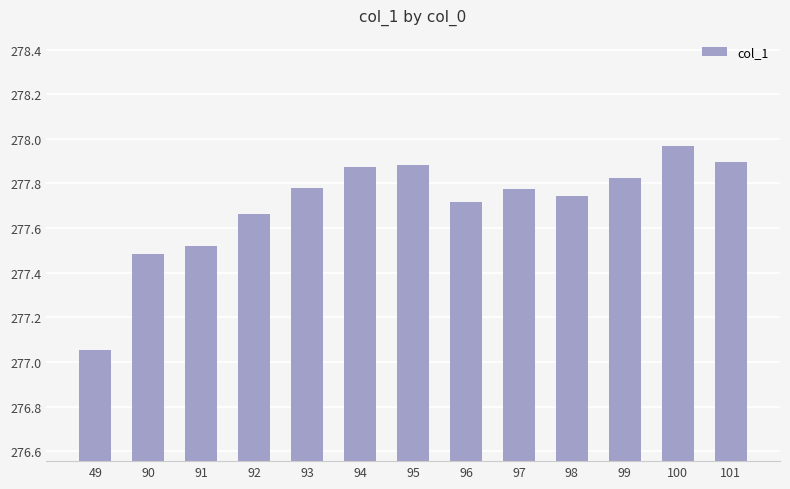

Which has a higher value, 100 or 97?

100